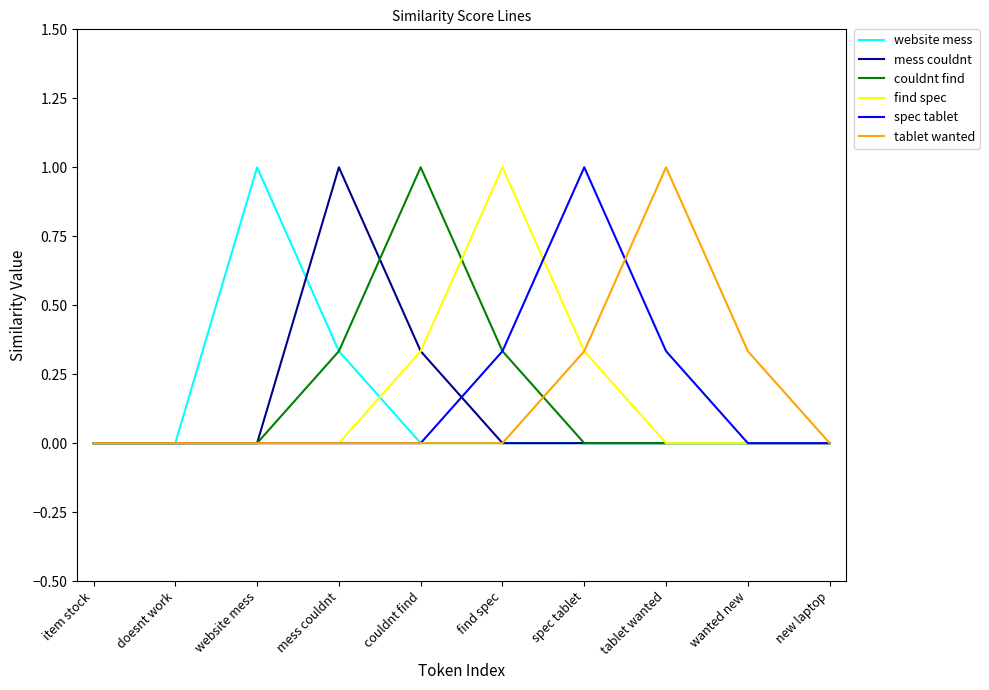

What position from the left is item stock?

1